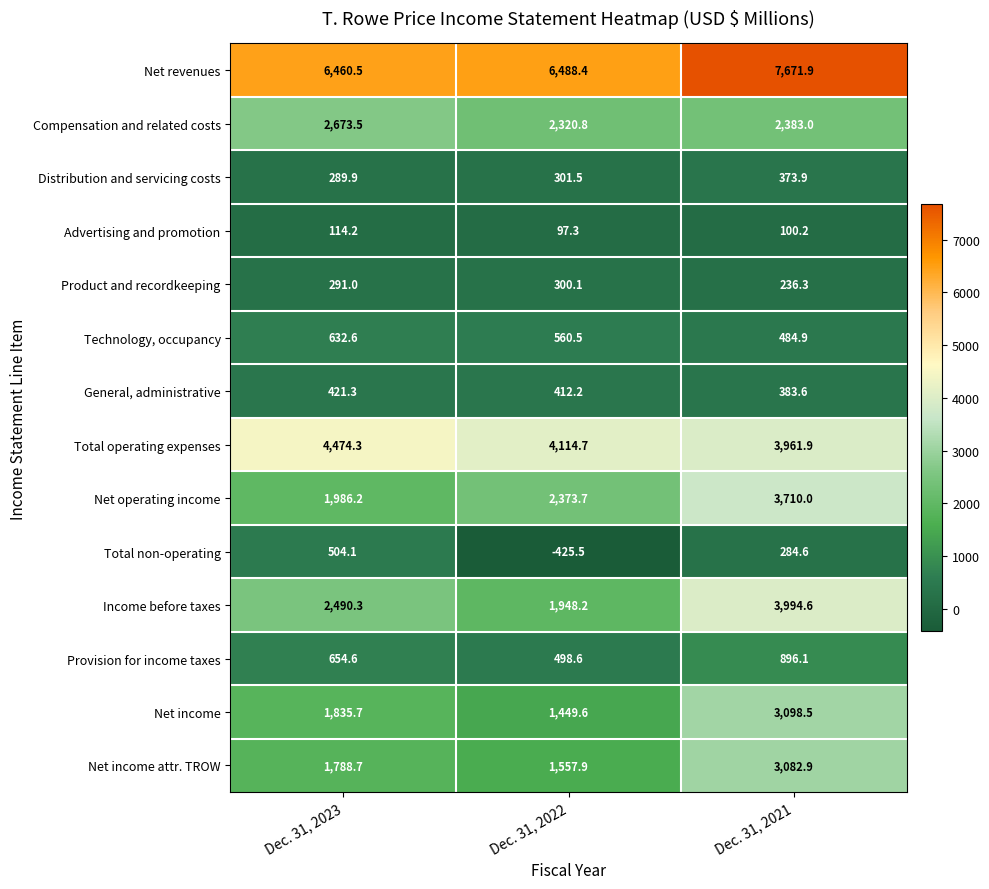

At Dec. 31, 2023, list the series in order from largest to smallest.

Net revenues, Total operating expenses, Compensation and related costs, Income before taxes, Net operating income, Net income, Net income attr. TROW, Provision for income taxes, Technology, occupancy, Total non-operating, General, administrative, Product and recordkeeping, Distribution and servicing costs, Advertising and promotion